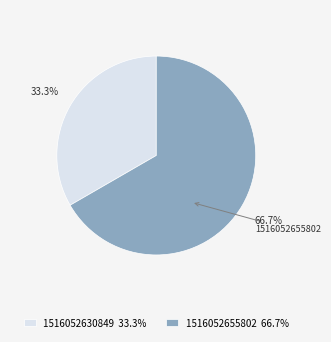

To the nearest percent, what percentage of the pie is 1516052630849?

33%